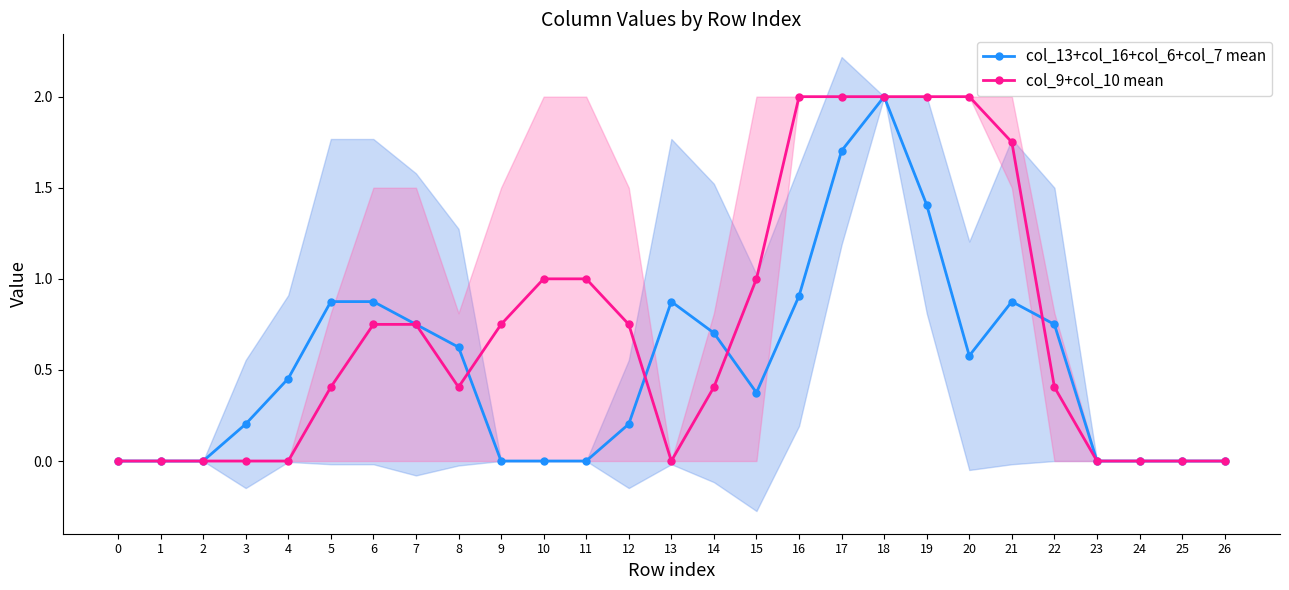

In col_13+col_16+col_6+col_7 mean, how many points are lower than both neighbors (excluding endpoints)?

2